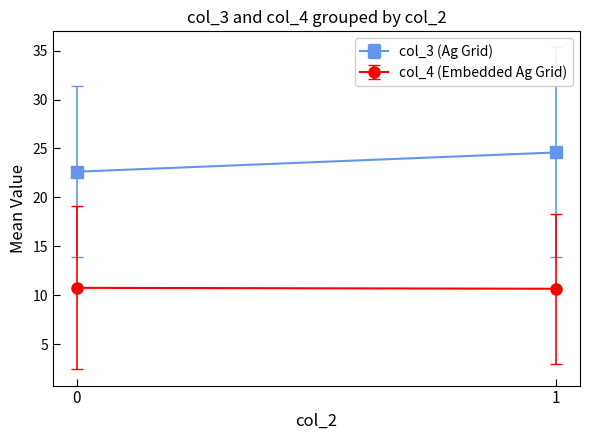

Which series has the largest total across all categories?

col_3